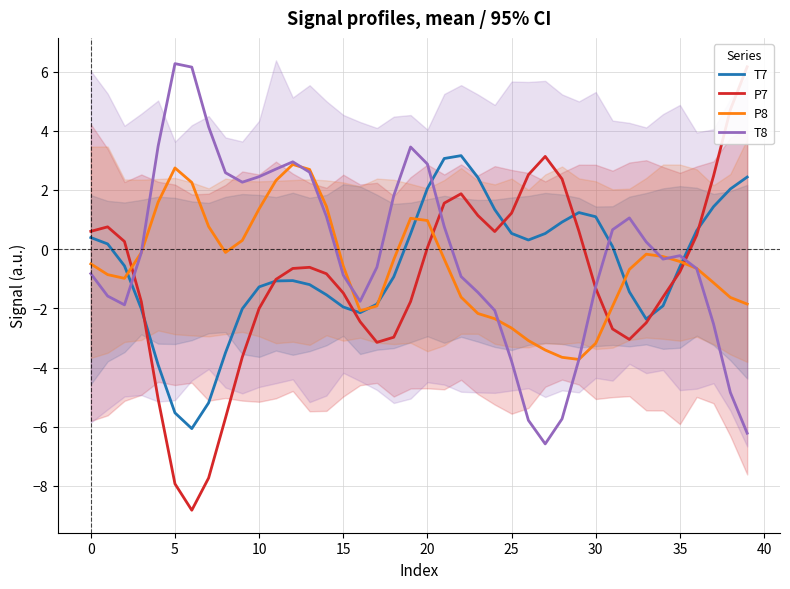

How many times do T8 and P8 cross each other?

8